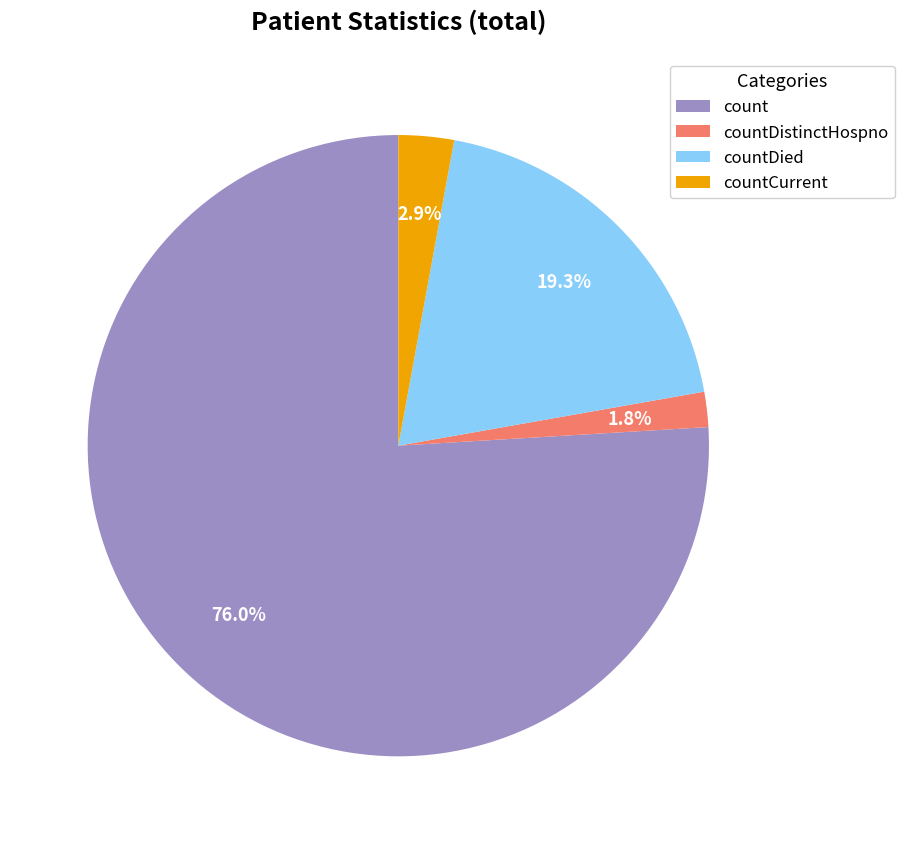

Which slice is the largest?

count